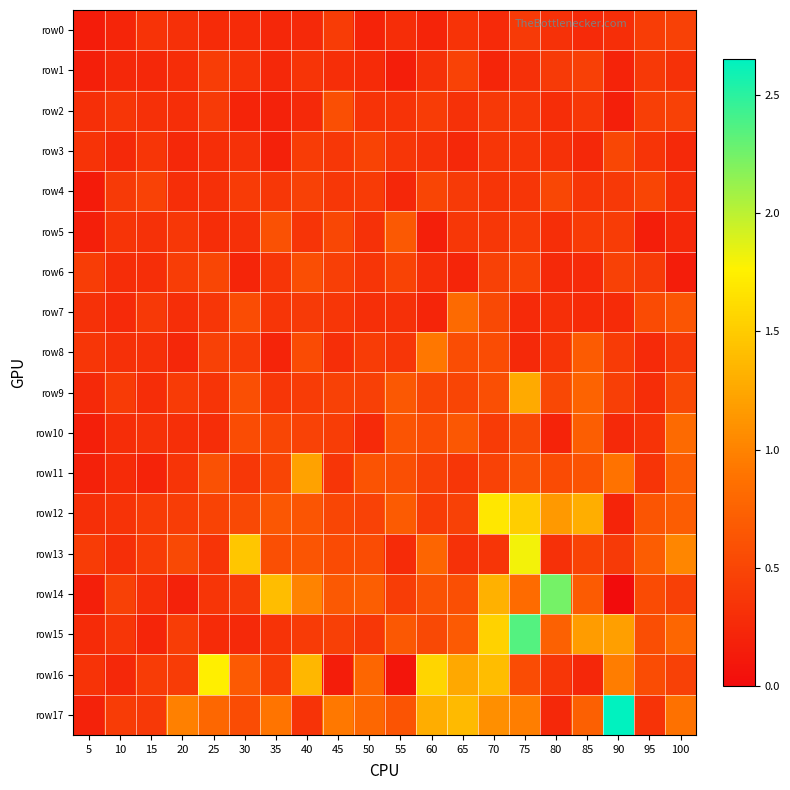

At how many categories does at least one series exceed 1?

12